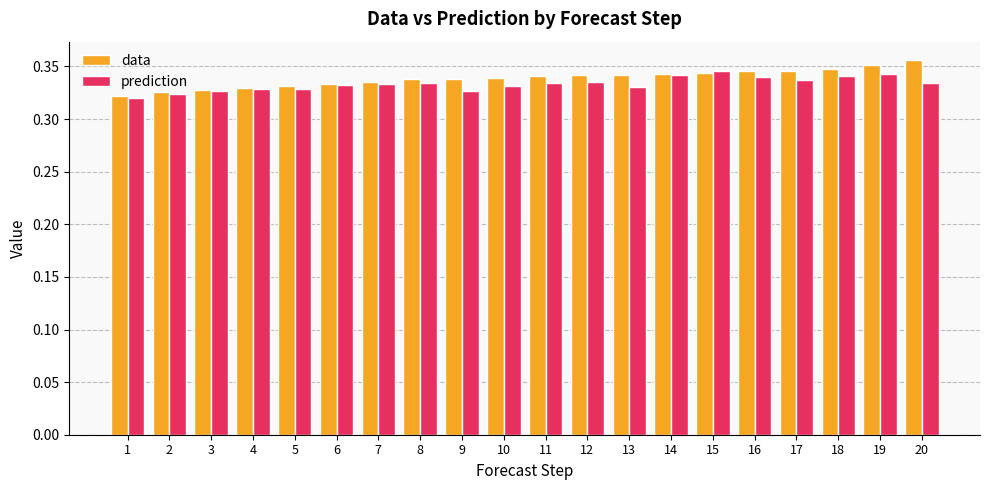

What is the sum of the data values at 8 and 10?

0.7